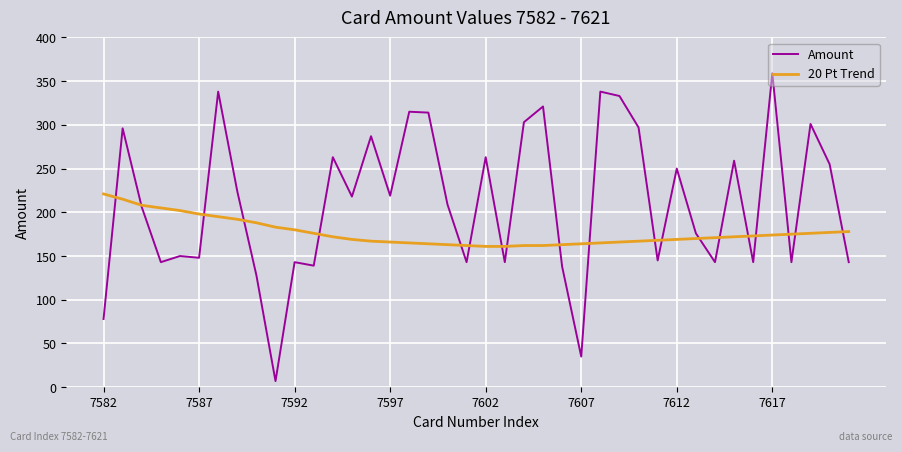

How many times do 20 Pt Trend and Amount cross each other?

20